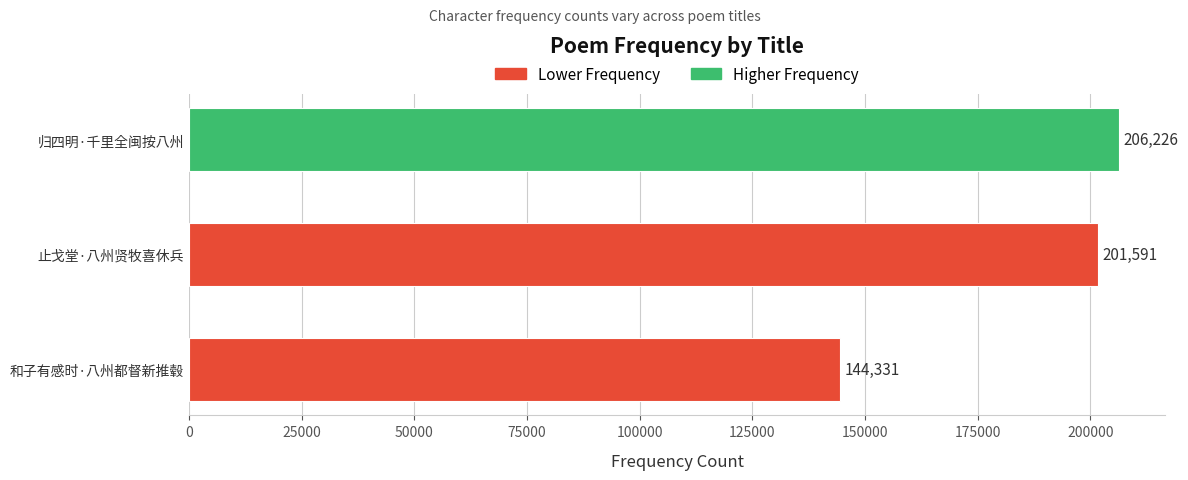

Which category has the highest value across all series?

归四明·千里全闽按八州